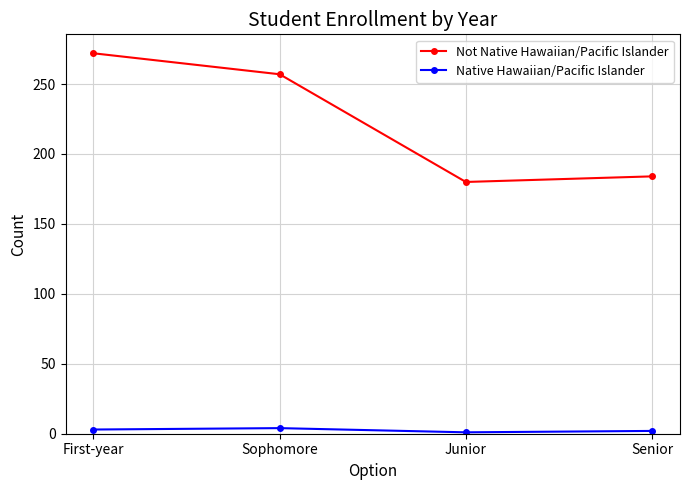

Is it true that Native Hawaiian/Pacific Islander equals 4 at Sophomore?

True